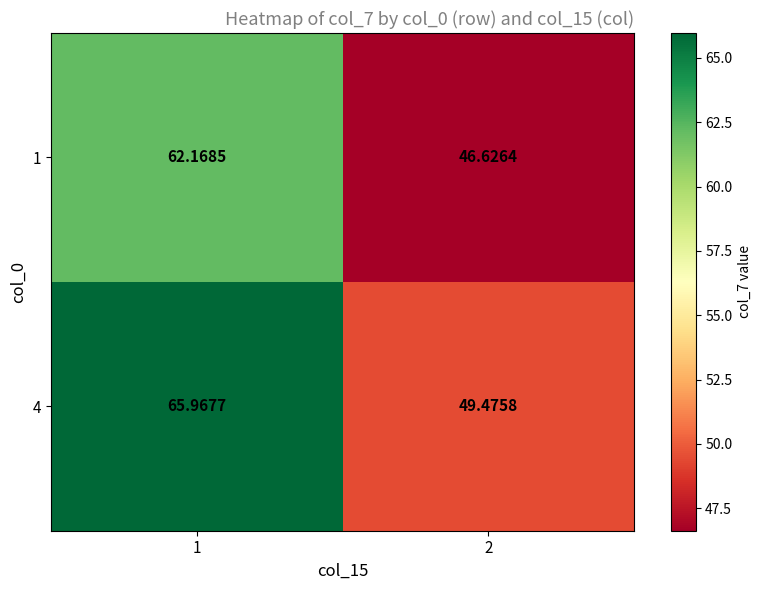

Is the value of 1 at 1 greater than the value of 4 at 2?

Yes